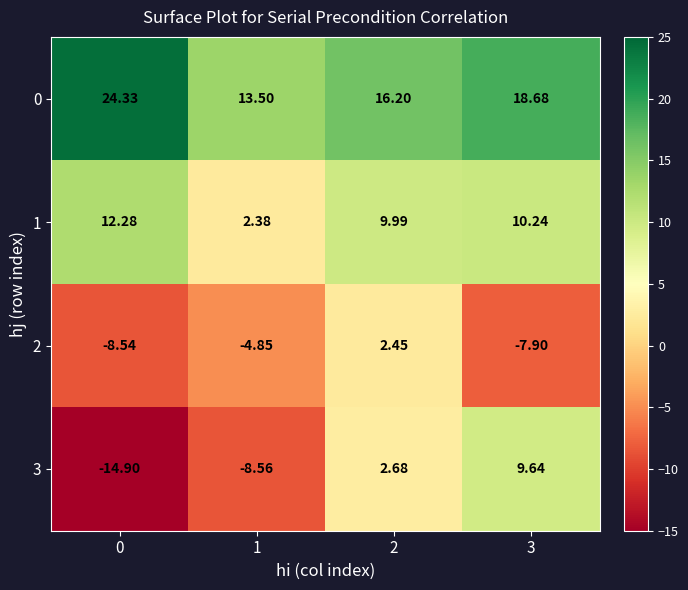

Is the value of 2 at 2 greater than the value of 3 at 1?

Yes